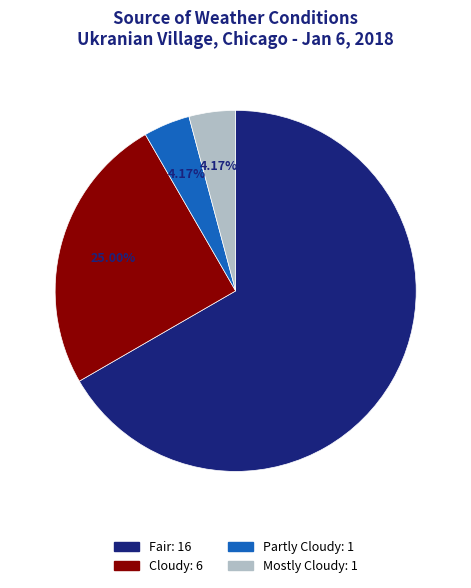

Is there a majority slice in this chart?

Yes